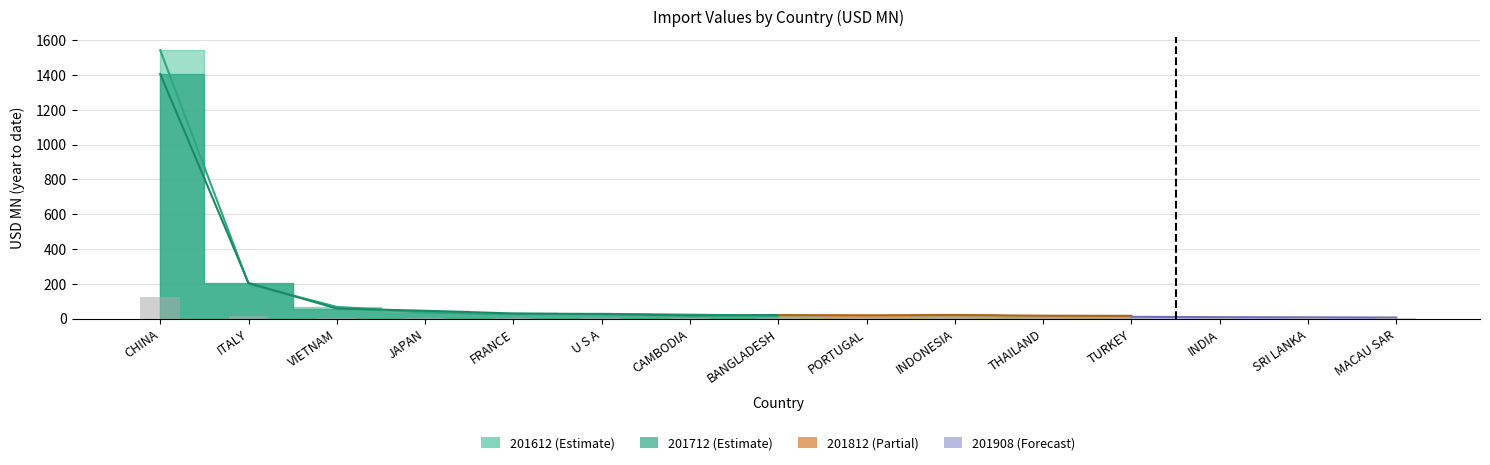

What is the smallest value displayed?

6.5